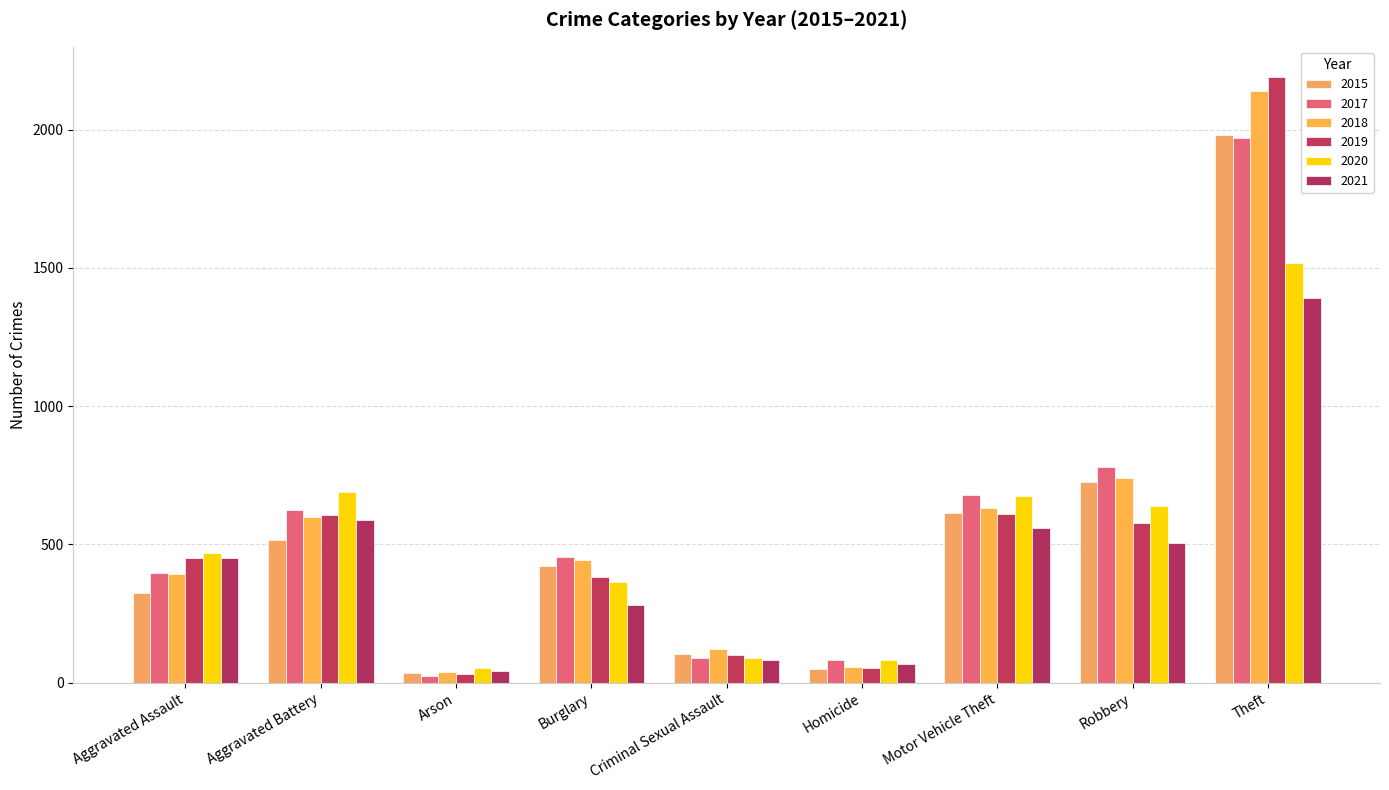

Where is 2018 nearest to the value 1088?

Robbery